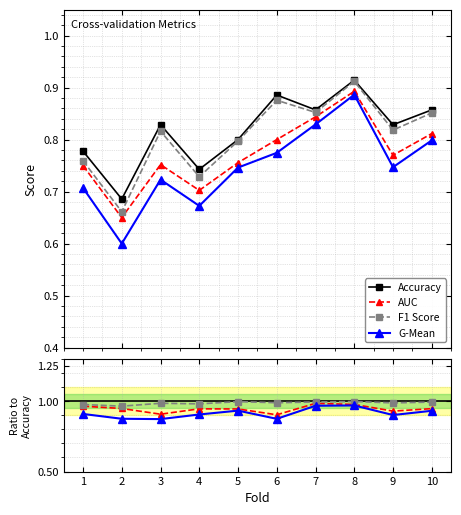

What are all the series names shown in the legend?

Accuracy, AUC, F1 Score, G-Mean